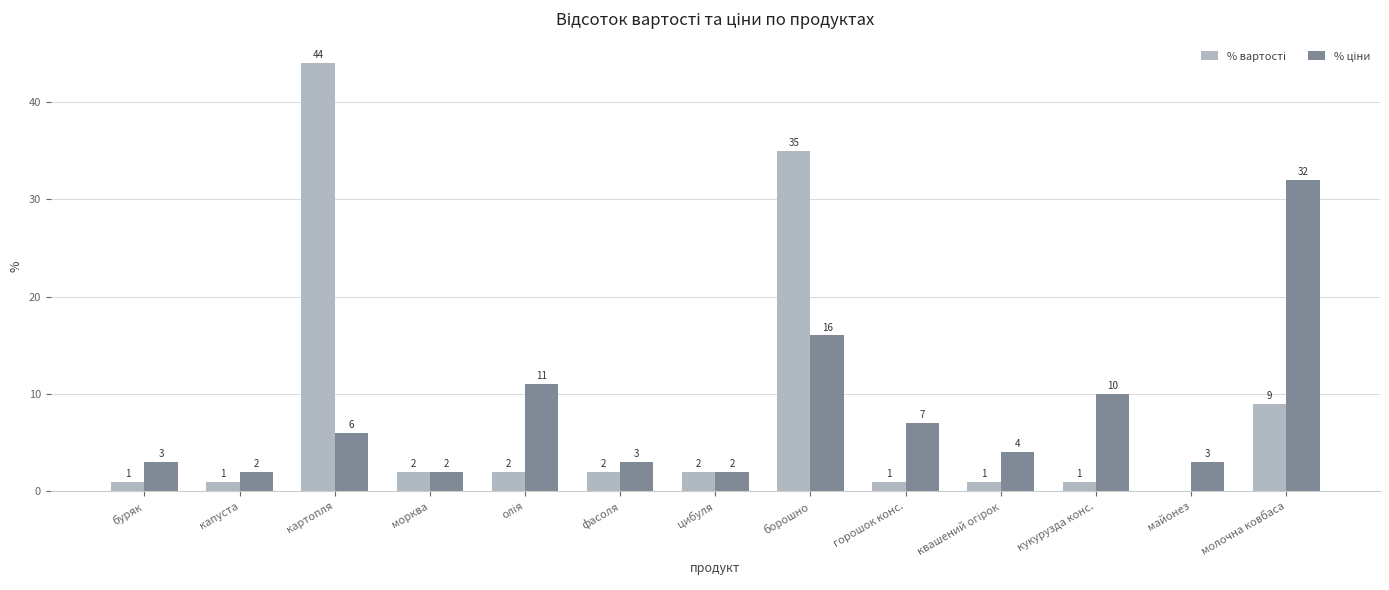

At which category is the sum across all series the highest?

борошно